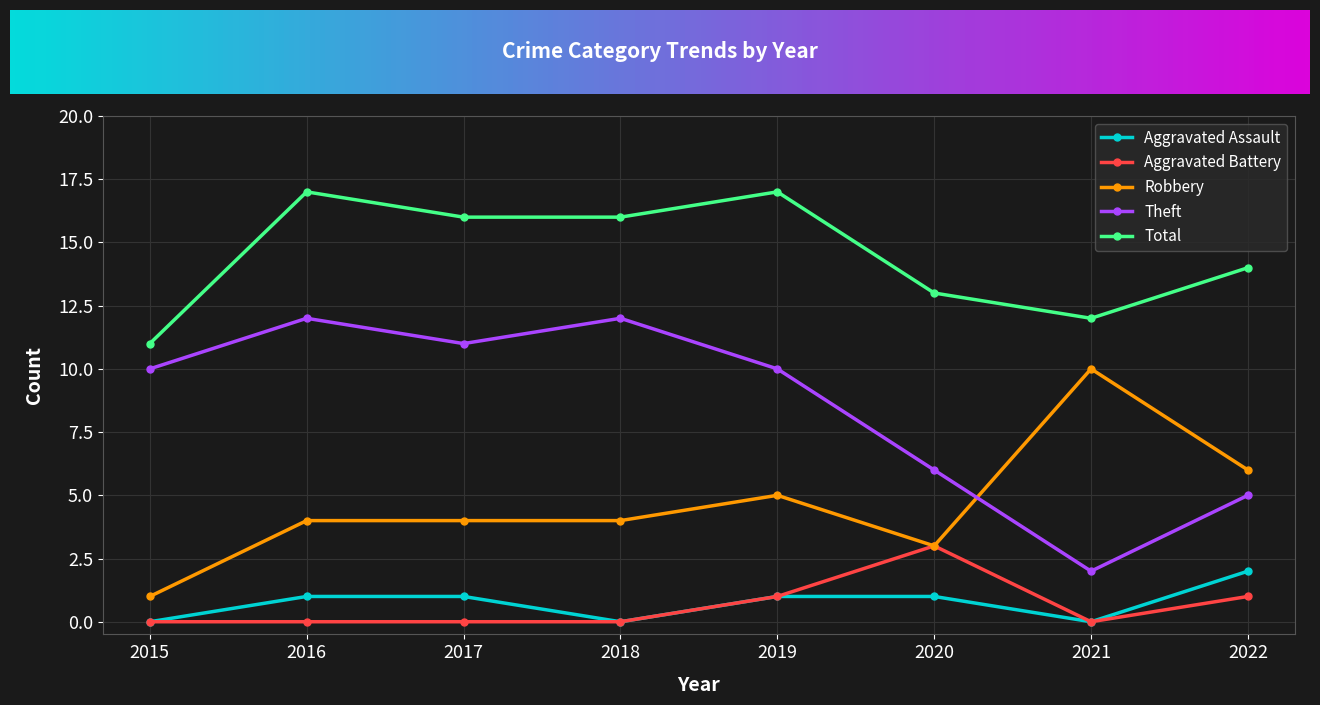

List the series in order of their peak value, highest first.

Total, Theft, Robbery, Aggravated Battery, Aggravated Assault